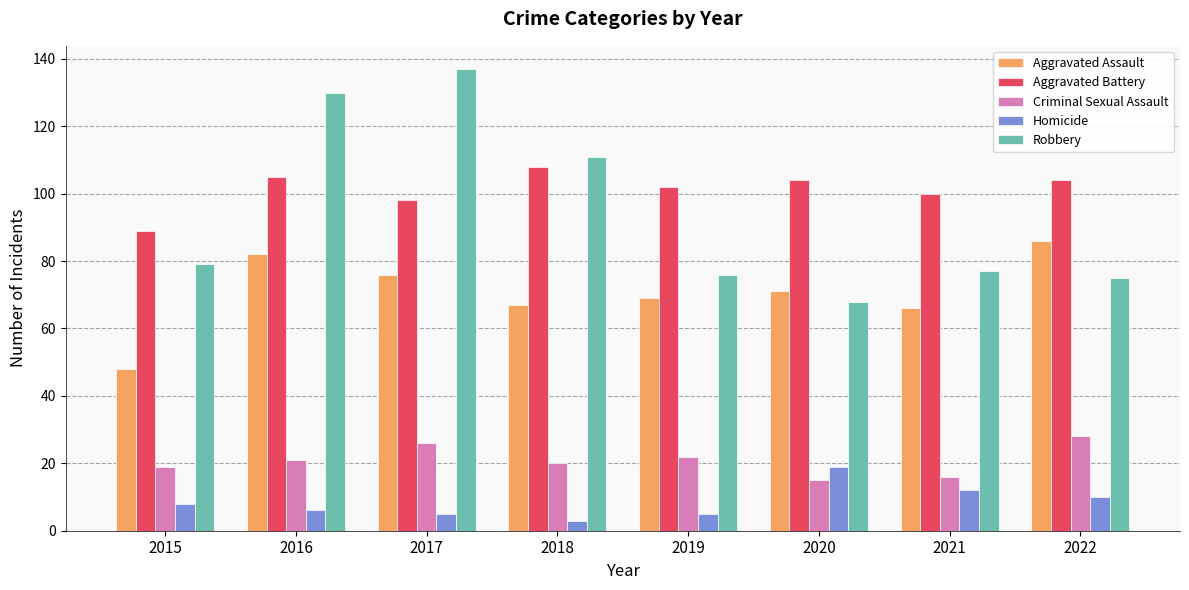

Reading left to right, transcribe all the data shown in this chart.

Aggravated Assault: 48	82	76	67	69	71	66	86
Aggravated Battery: 89	105	98	108	102	104	100	104
Criminal Sexual Assault: 19	21	26	20	22	15	16	28
Homicide: 8	6	5	3	5	19	12	10
Robbery: 79	130	137	111	76	68	77	75